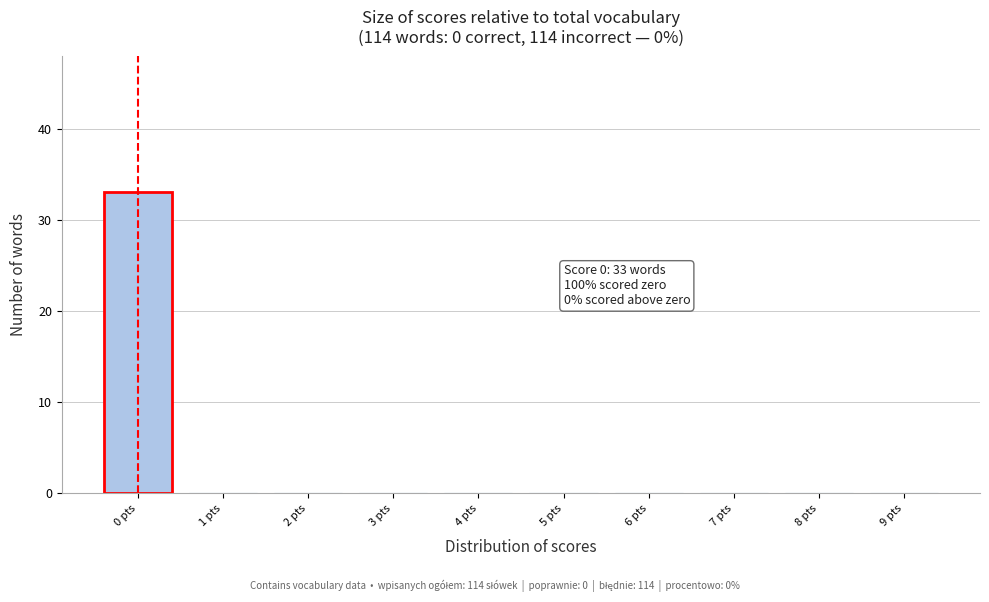

Which range on the x-axis has the tallest bar?

-0.5 to 0.5